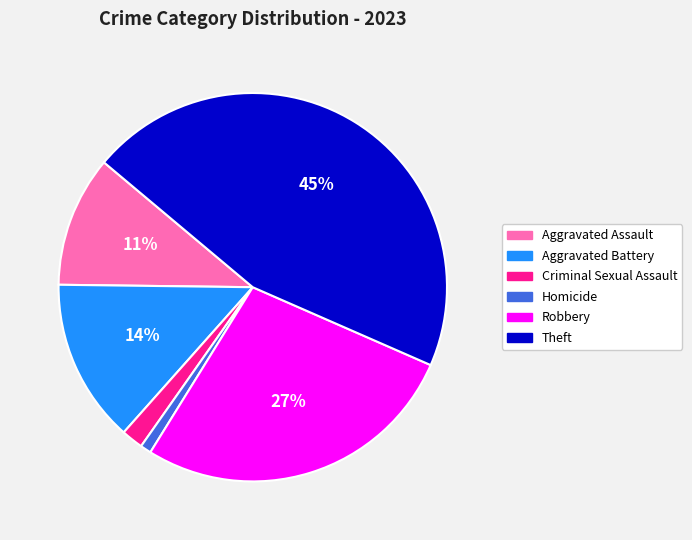

What percentage is the Aggravated Battery slice, to the nearest percent?

14%